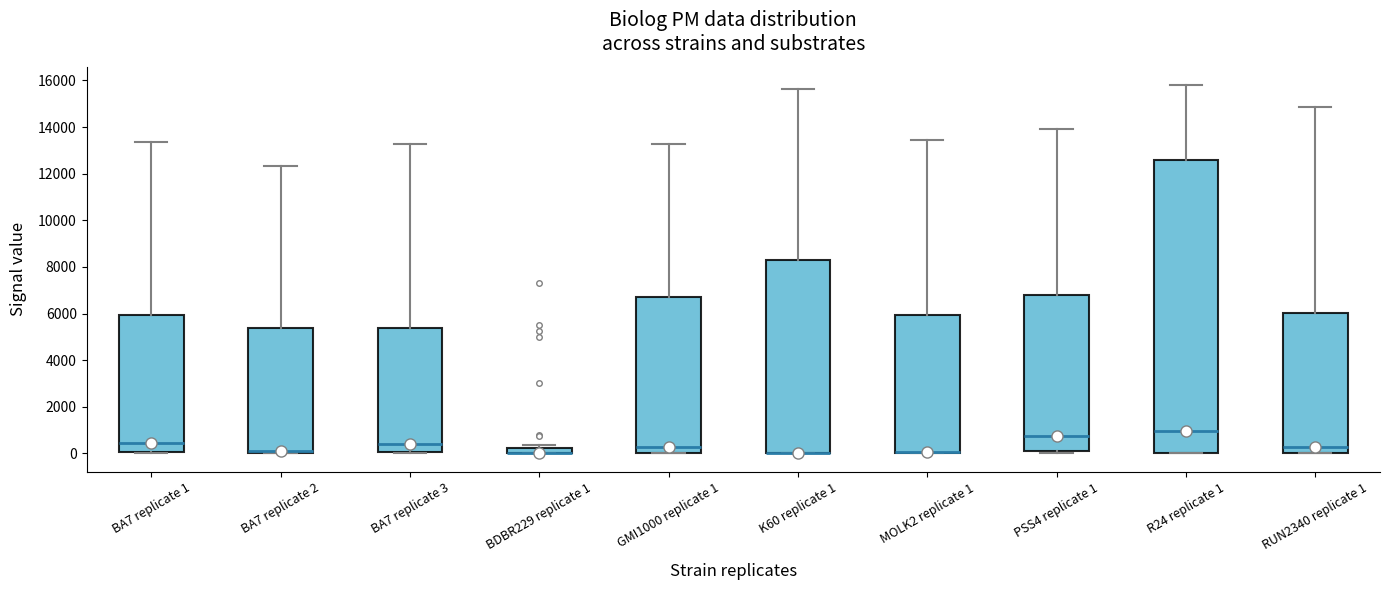

Comparing the boxes themselves (not the whiskers), which one is the tallest?

R24 replicate 1